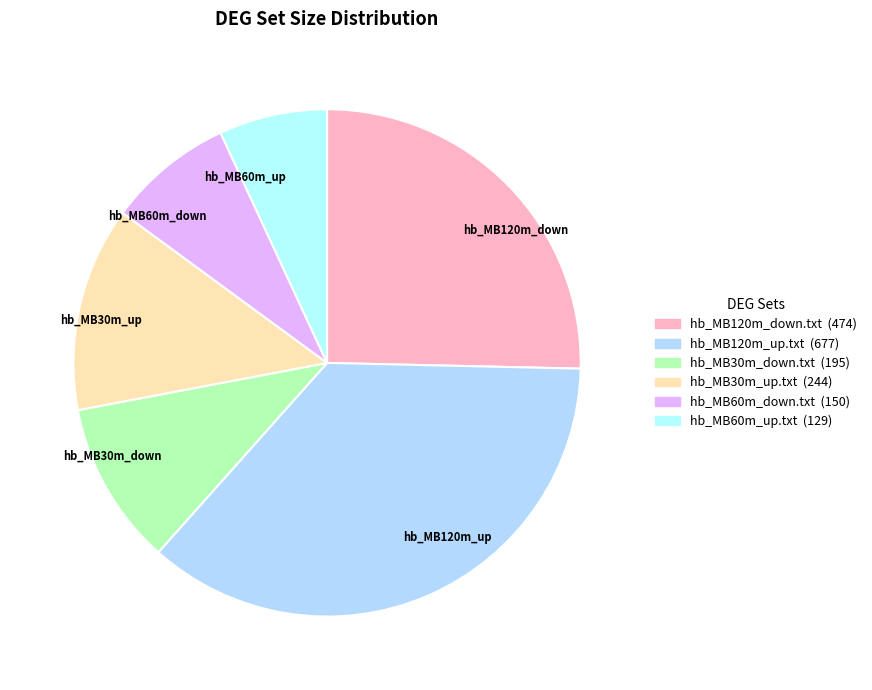

True or false: hb_MB30m_up accounts for 1% of the total.

False